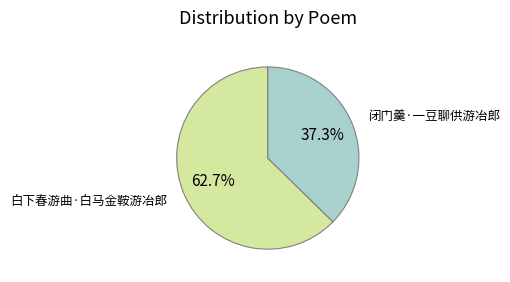

What percentage do 白下春游曲·白马金鞍游冶郎 and 闭门羹·一豆聊供游冶郎 together represent?

100.0%